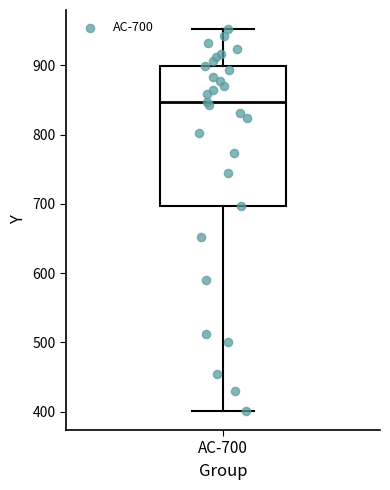

Read this box plot against the y-axis: the position of the median line, the range covered by the box, and the ends of both whiskers. The values are not printed on the chart, so give them approximately, as read against the axis.

median 850, box 700 to 900, whiskers 400 to 950